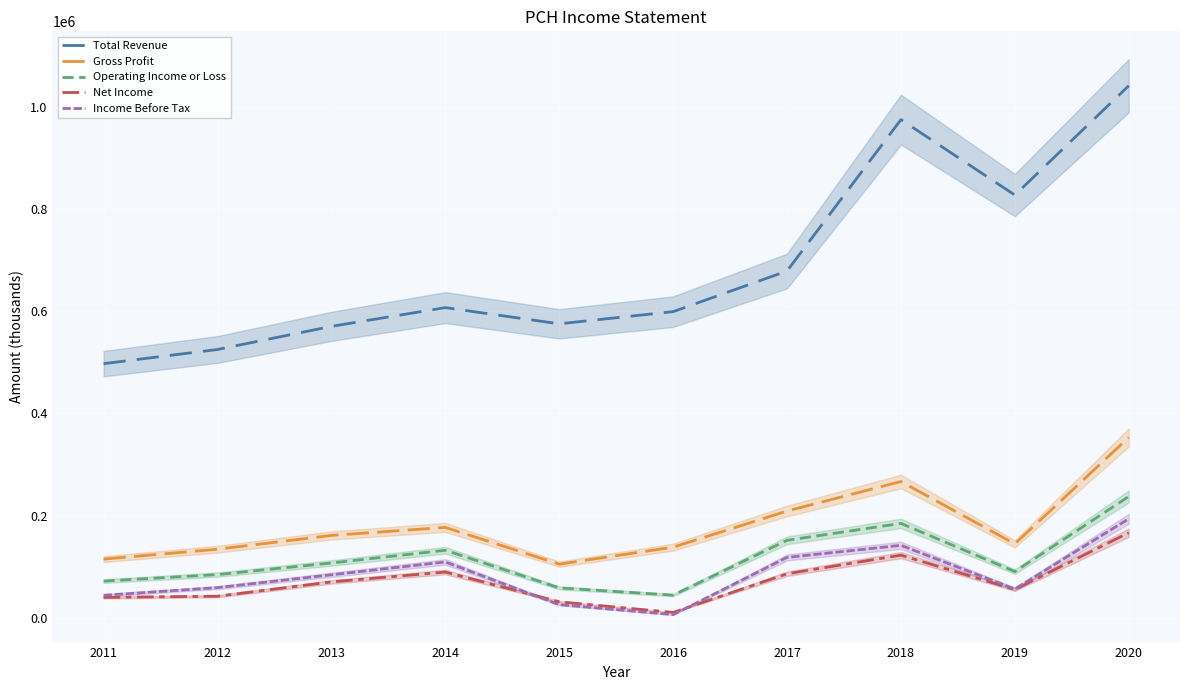

At which category does Income Before Tax reach its first local valley?

2016